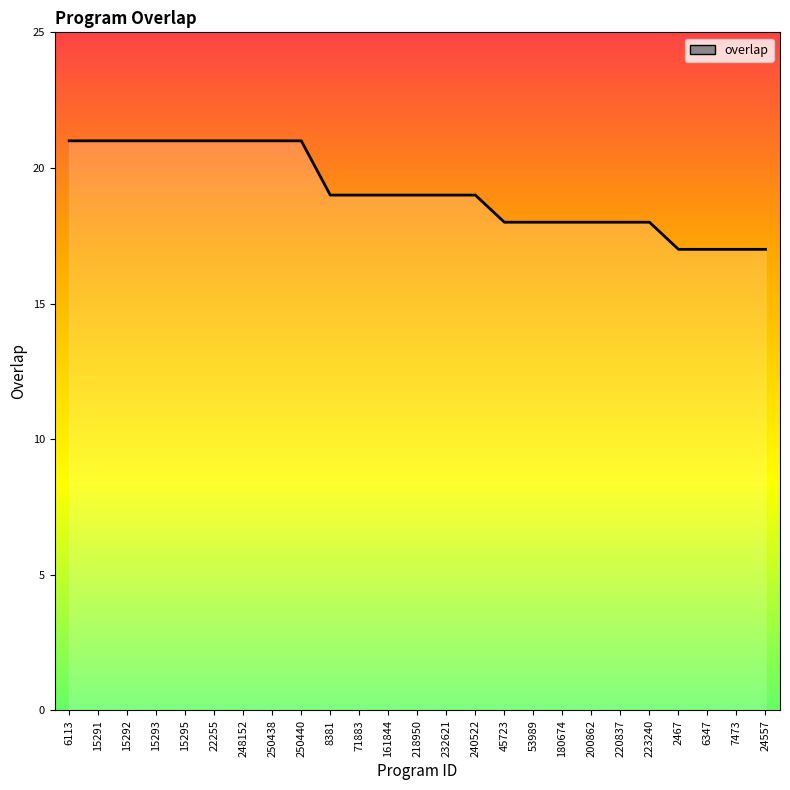

The chart shows a value of 18 at 200862. True or false?

True